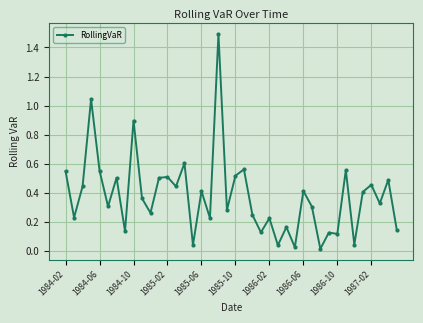

What is the difference between the maximum and minimum values?

1.5